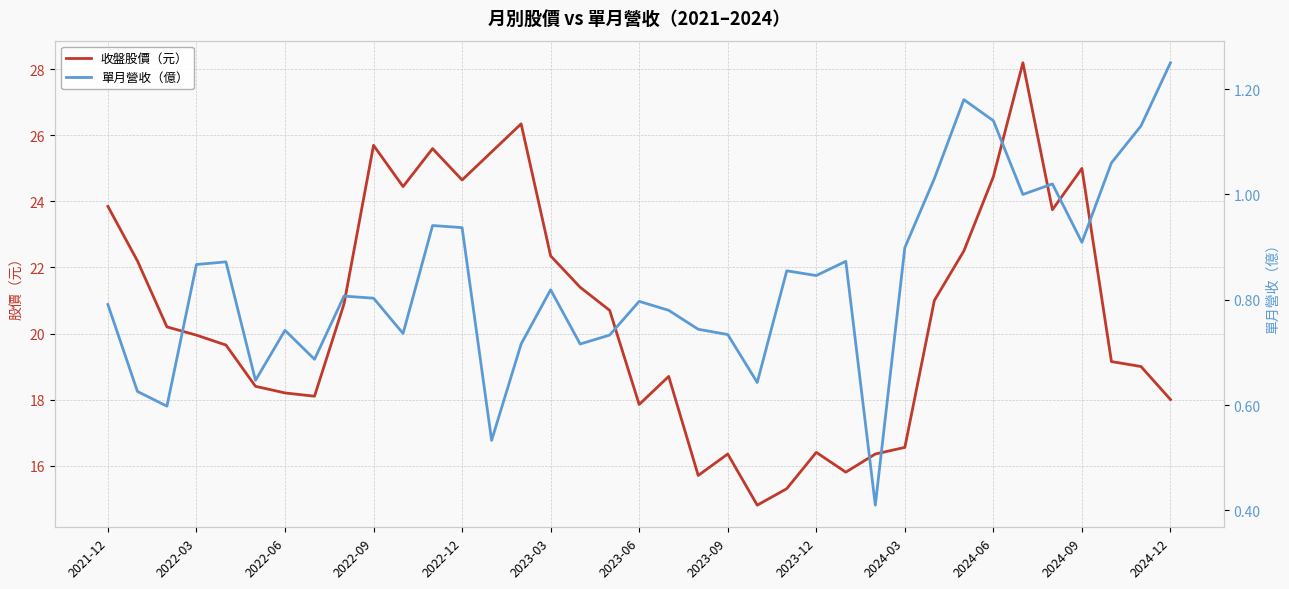

What is the sum of the 單月營收（億） values at 34 and 14?

1.8